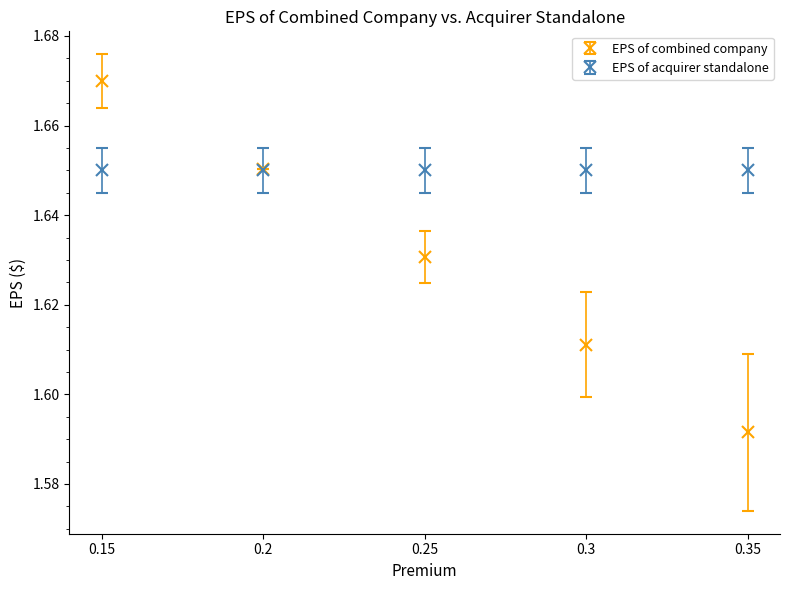

Which series has the widest spread of values?

EPS of combined company